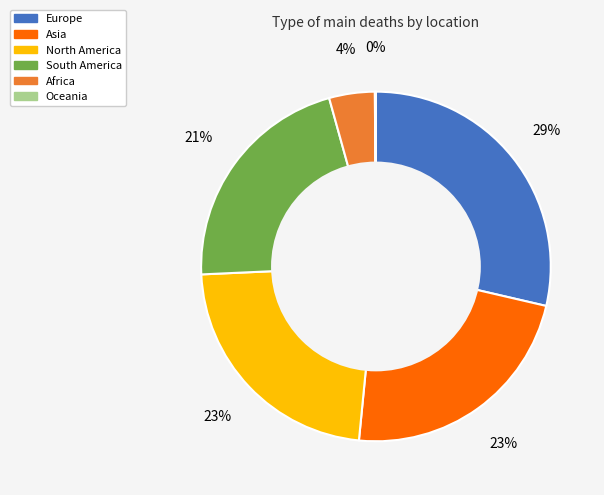

Do North America and Asia together represent more than half of the pie?

No